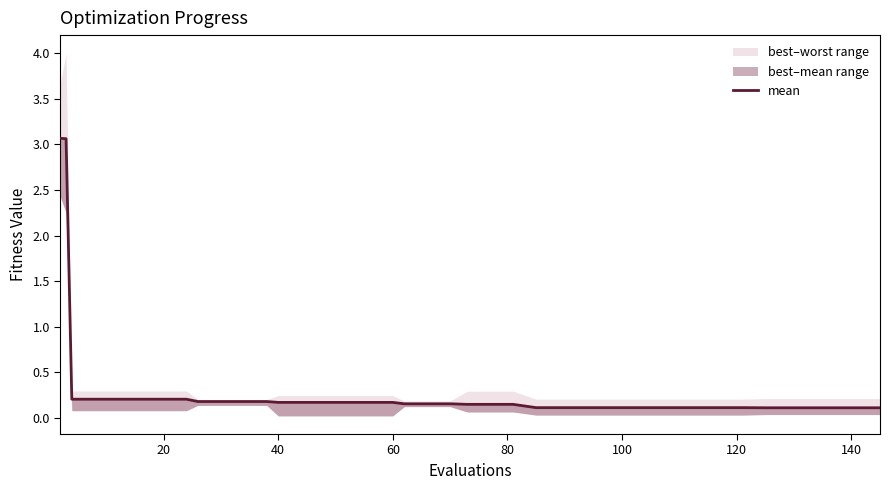

What is the greatest value displayed?

3.1